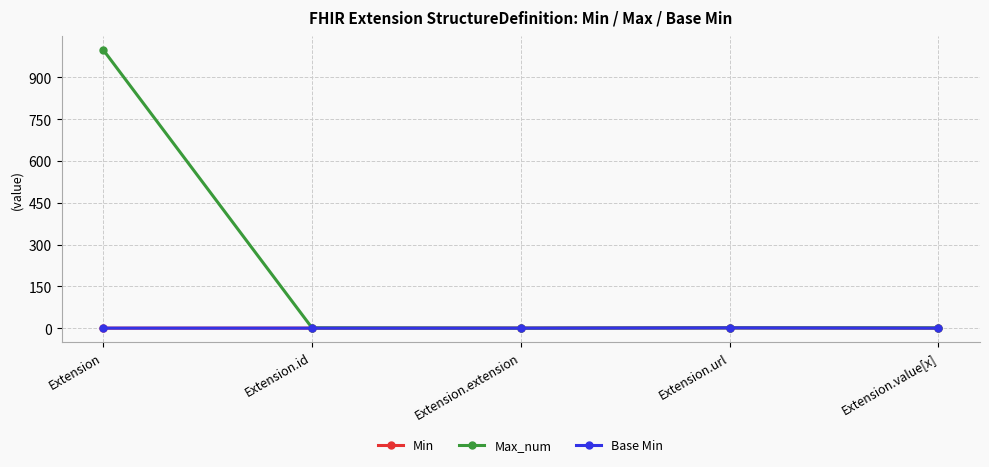

What is the maximum value shown in the chart?

999